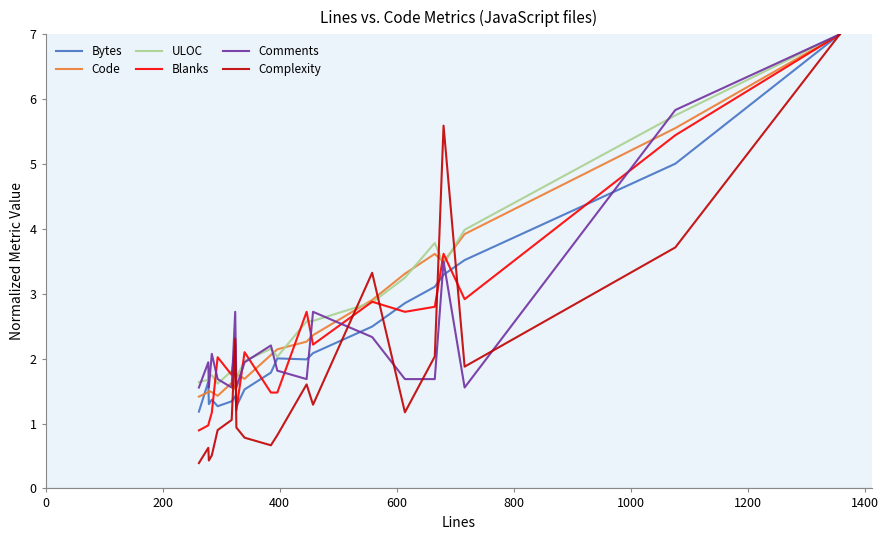

Which series has the widest spread of values?

Complexity